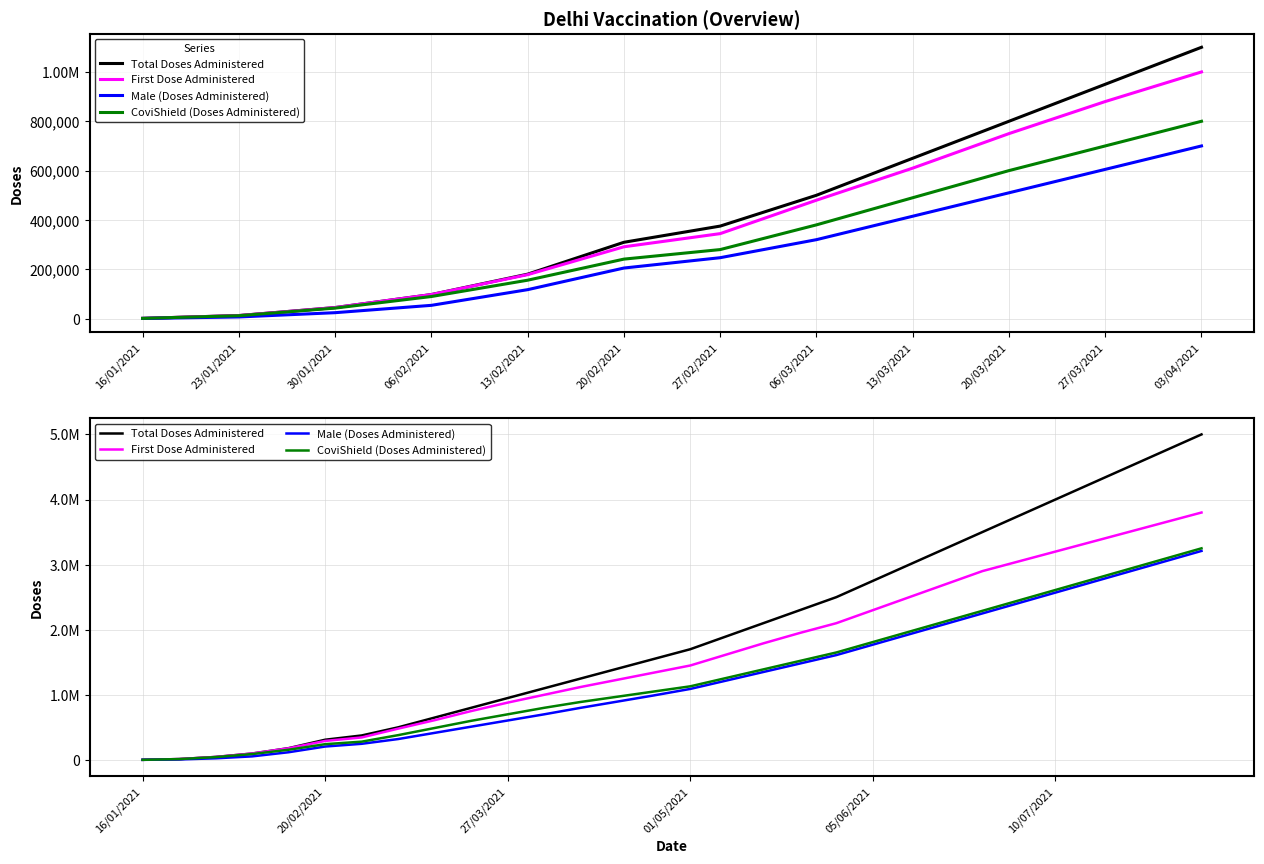

True or false: Total Doses Administered has more than 2 points higher than both neighbors.

False